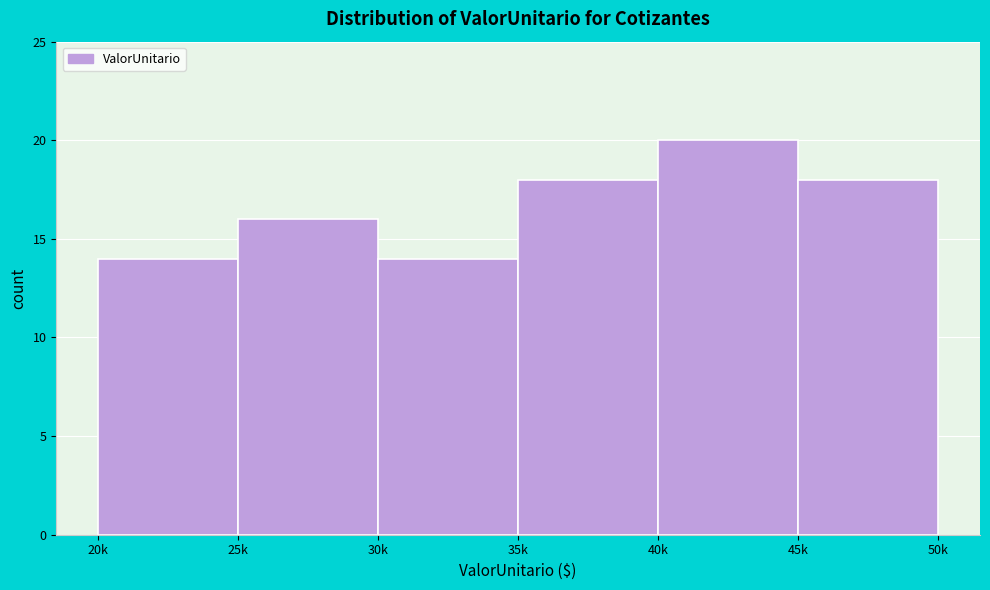

Reading left to right, transcribe all the data shown in this chart.

14	16	14	18	20	18